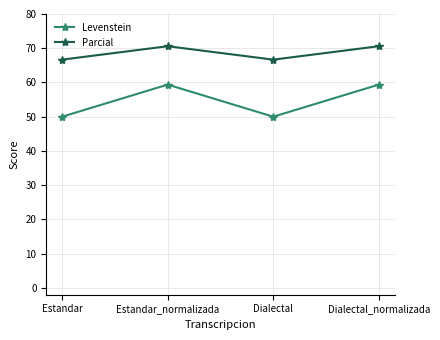

True or false: Levenstein and Parcial cross at least once.

False